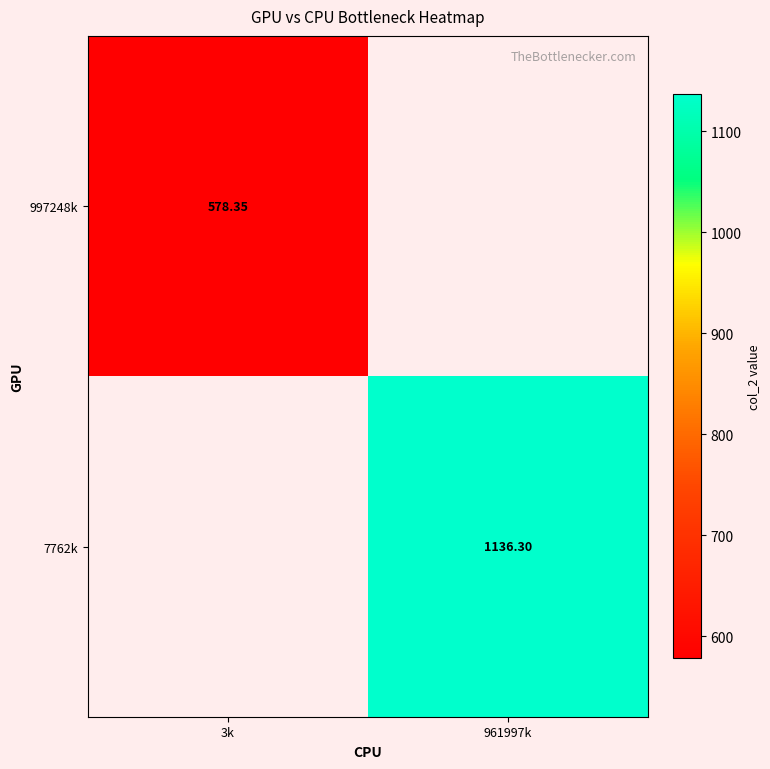

What is the highest value of the 997248k series?

578.3